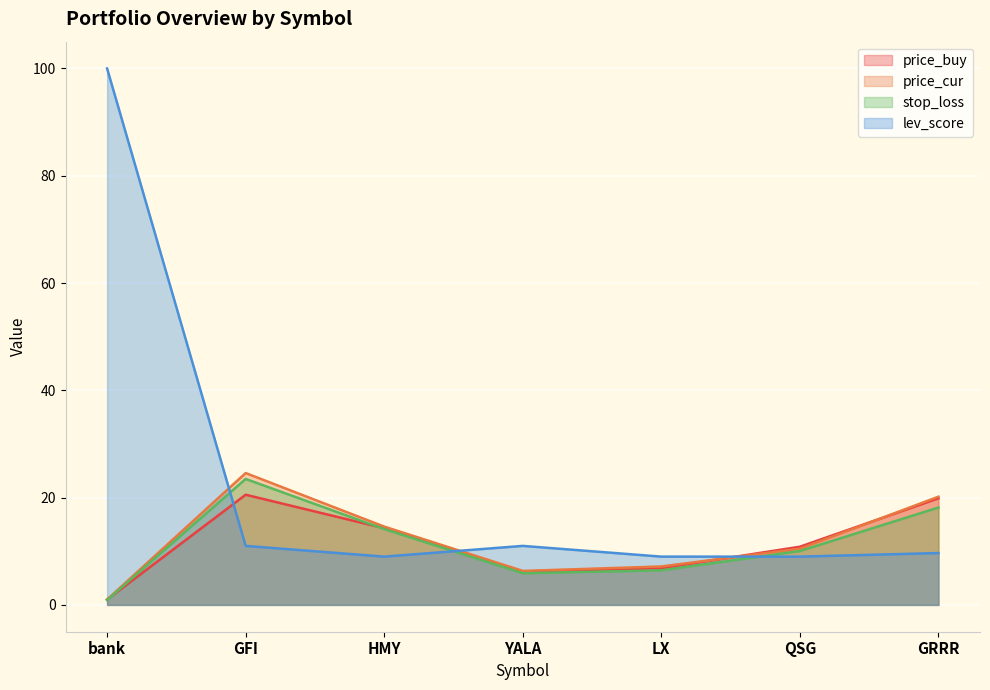

Reading left to right, extract all data points from this chart.

price_buy: 1.0	20.5	14.3	6.2	6.8	10.8	19.9
price_cur: 1.0	24.6	14.6	6.3	7.2	10.5	20.2
stop_loss: 0.9	23.5	14.1	5.9	6.4	10.0	18.2
lev_score: 100.0	11.0	9.0	11.0	9.0	9.0	9.7